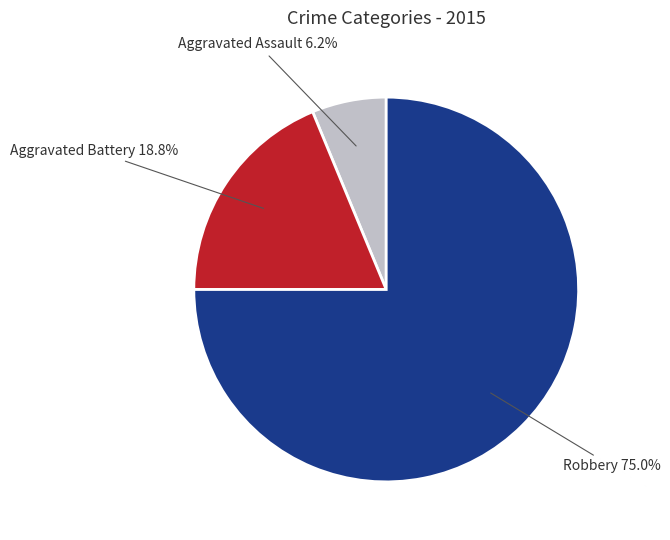

To the nearest percent, what is the difference between the largest and smallest slice percentages?

69%